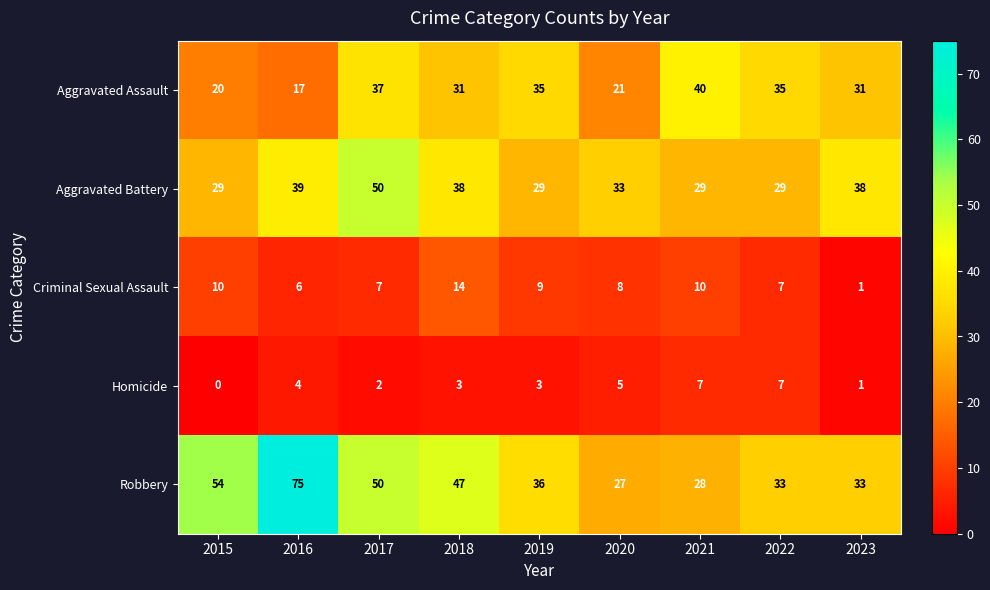

What is the total value across all series at 2020?

94